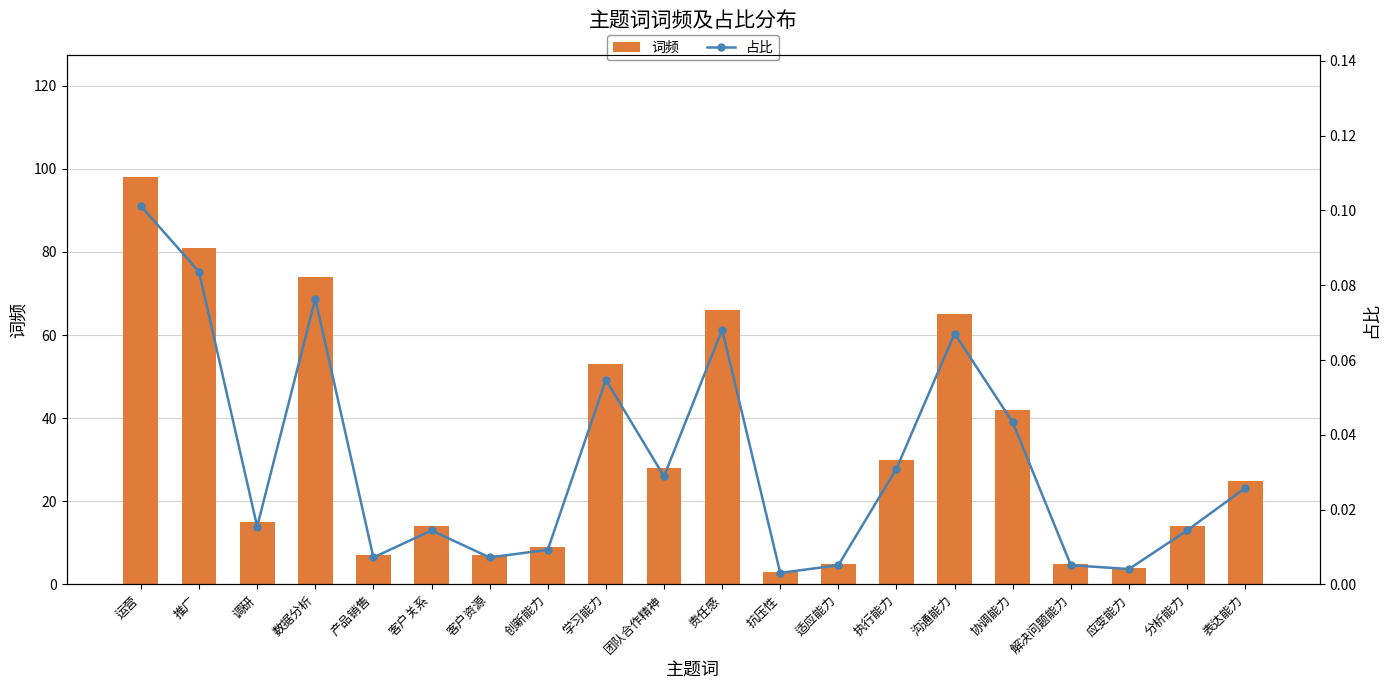

What is the total value across all series at 沟通能力?

65.1